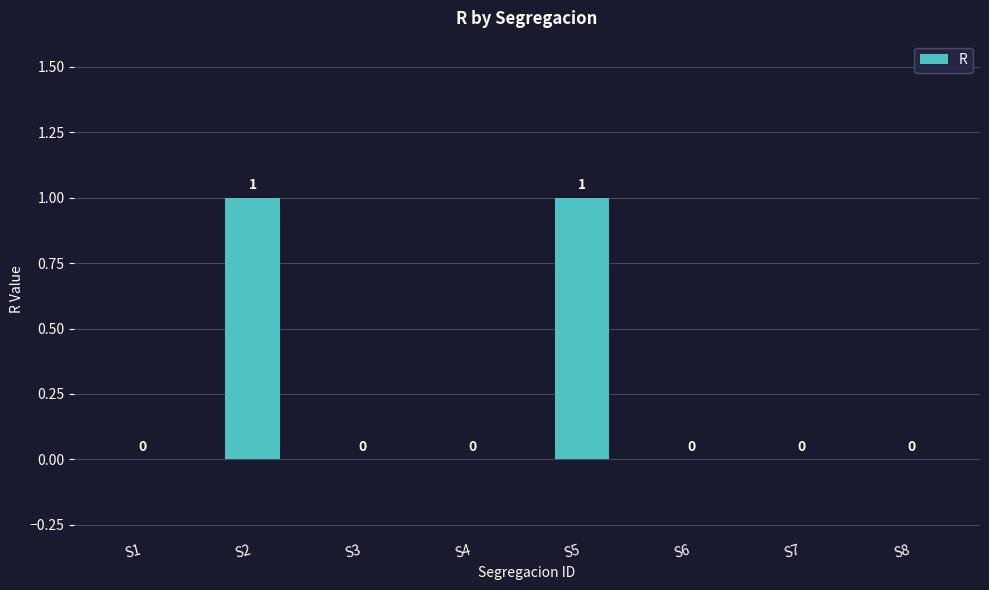

True or false: the data shows 1 at S2.

True